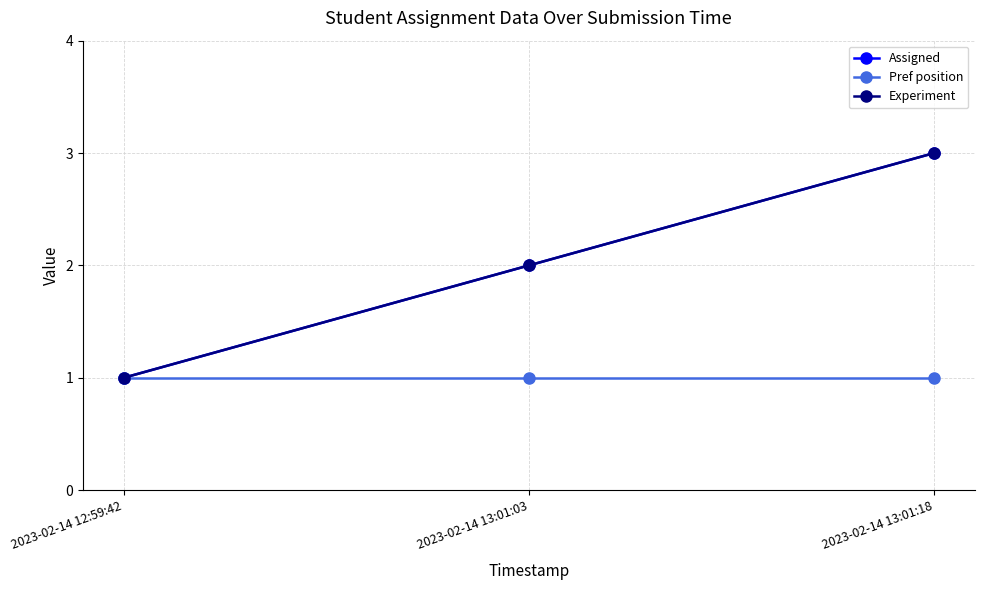

Does the chart display data point markers on the line(s)?

Yes